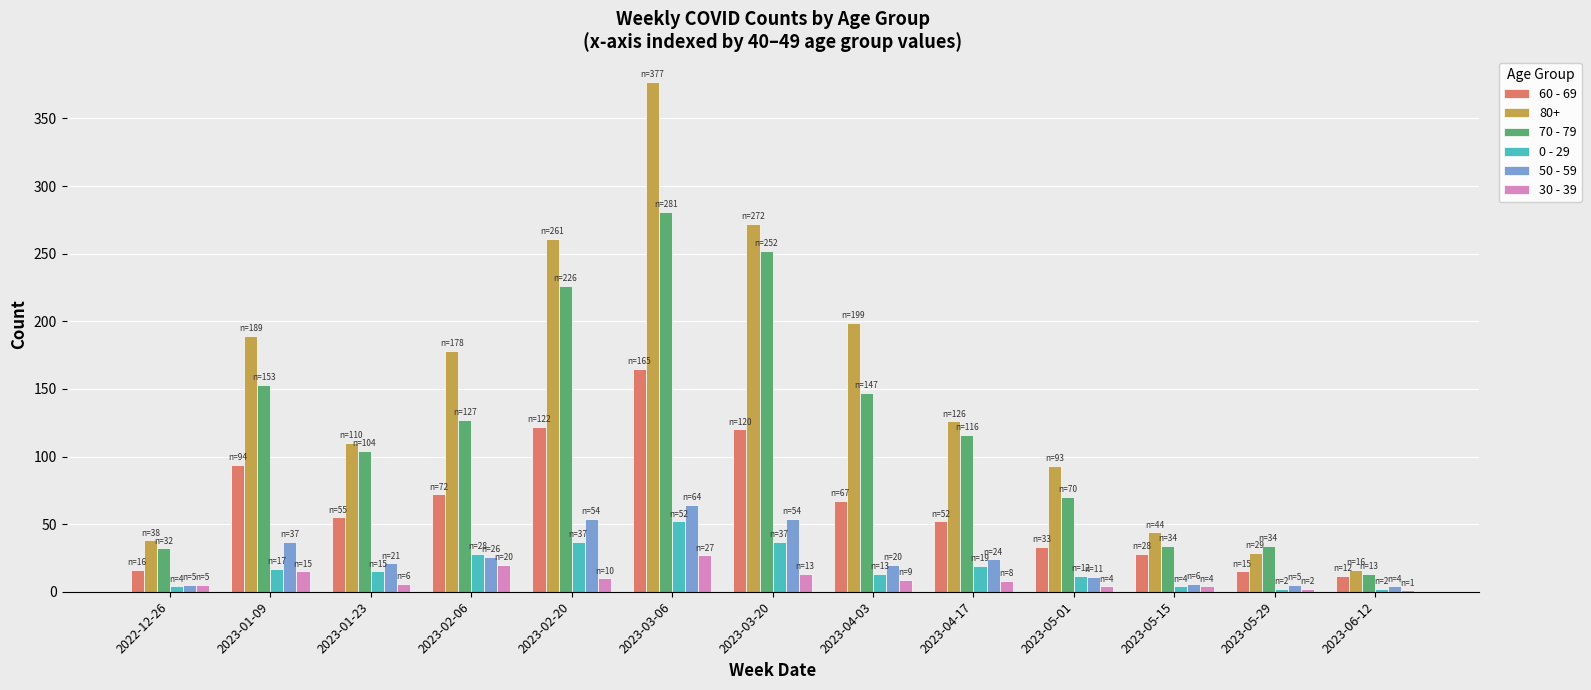

Which series has the largest total across all categories?

80+